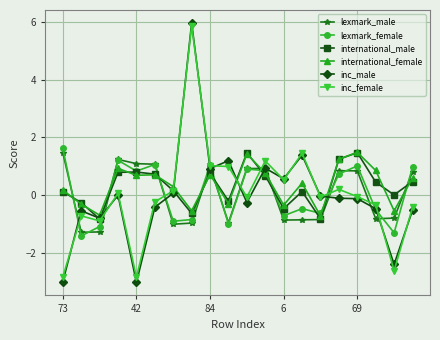

What is the value of the inc_female point at the 1st from the left?

-2.8